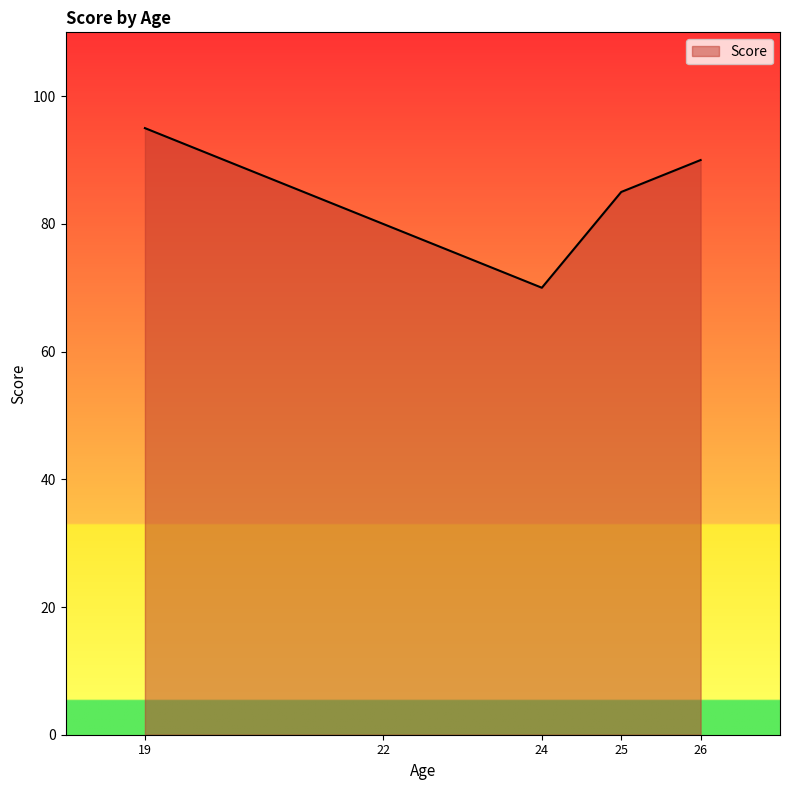

Count the values in the range 80 to 90.

3